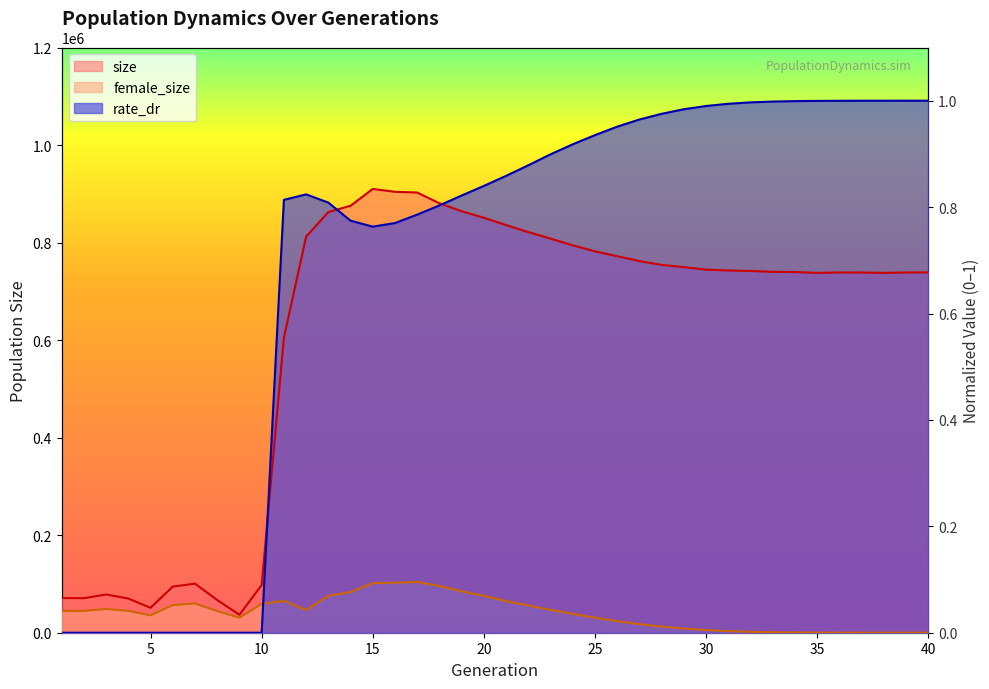

At how many categories does at least one series exceed 0?

40